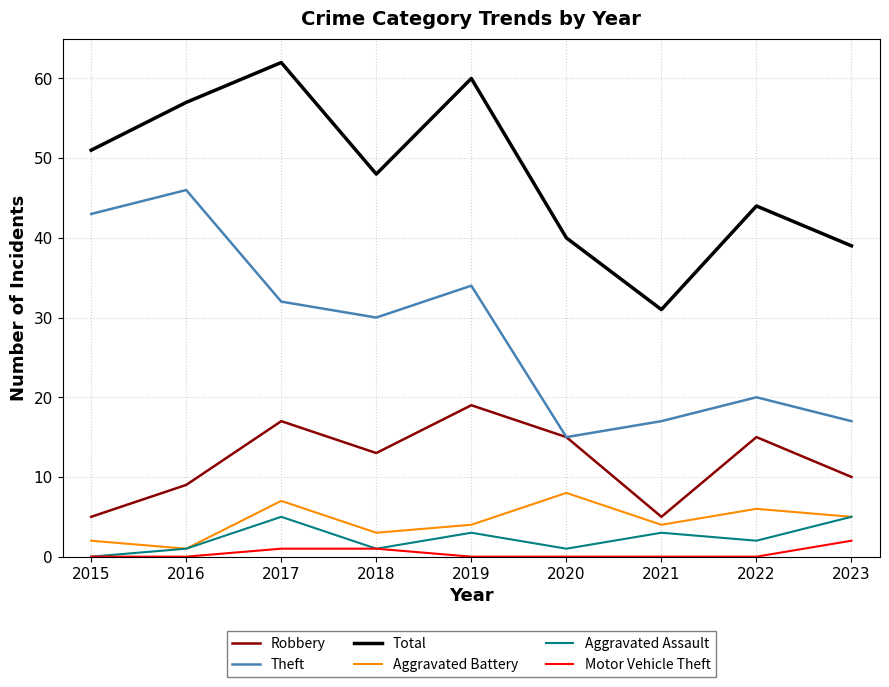

Which category has the highest value in the Aggravated Battery series?

2020